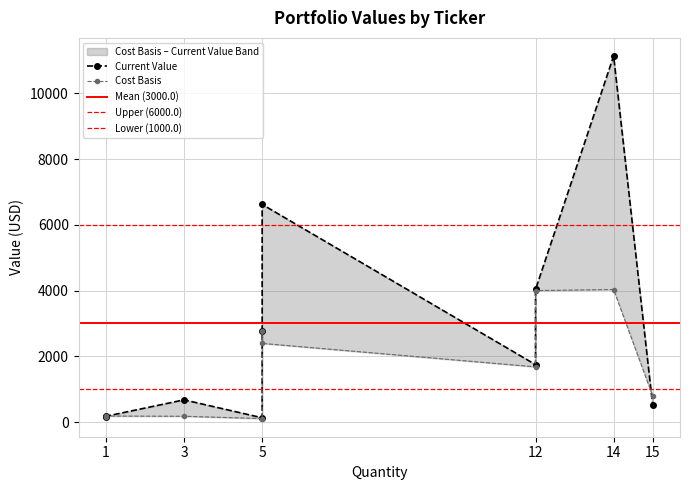

In Price Today, how many points are lower than both neighbors (excluding endpoints)?

2